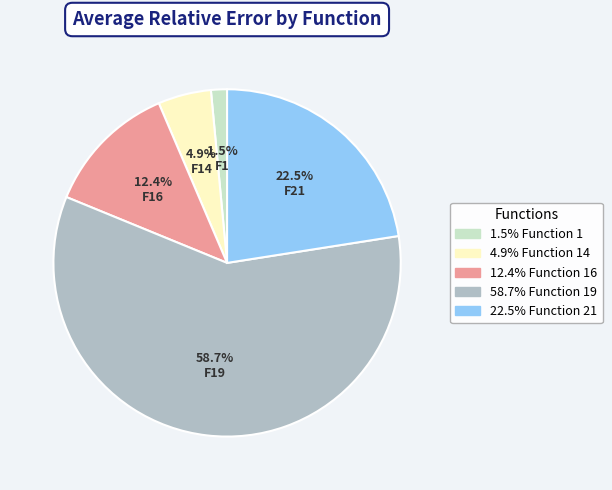

Is there a majority slice in this chart?

Yes